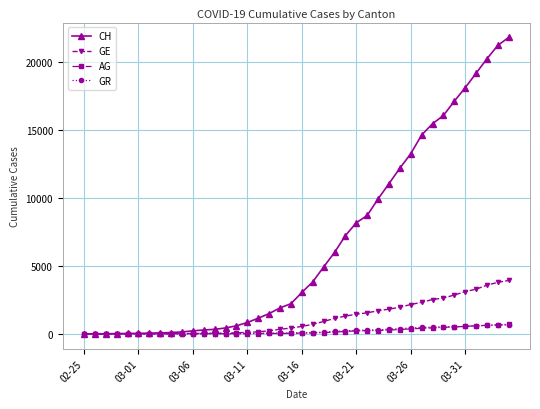

Which series has the widest spread of values?

CH